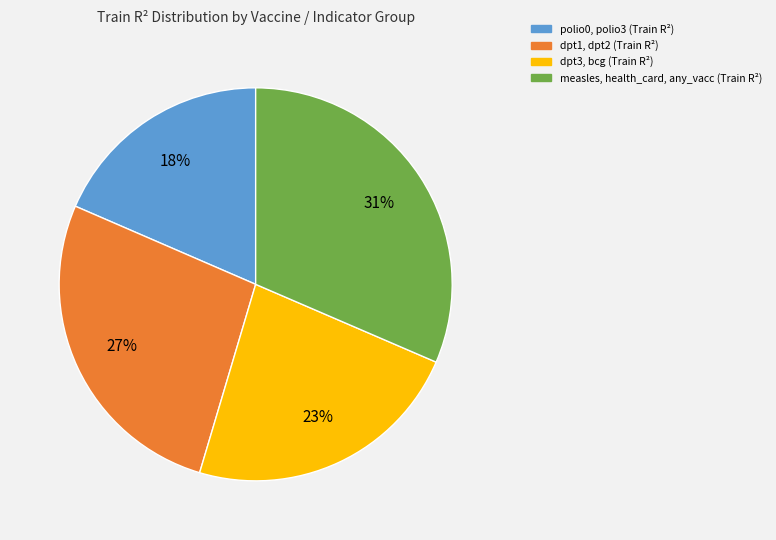

Is the sum of polio0, polio3 (Train R²) and dpt3, bcg (Train R²) greater than half?

No